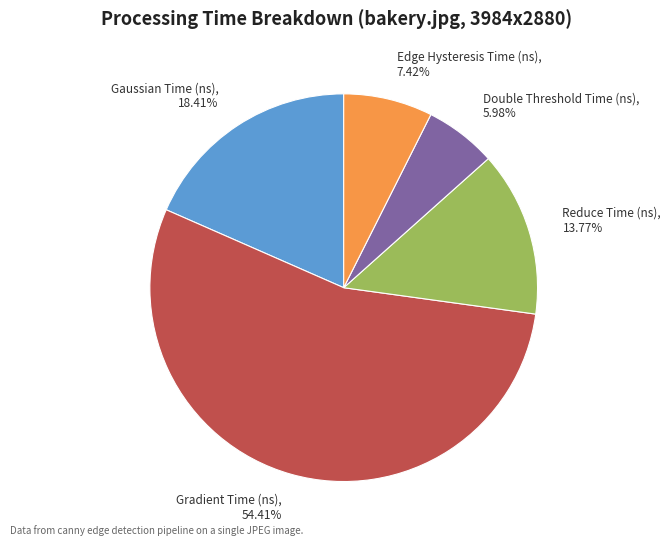

Combined, do Gaussian Time (ns) and Gradient Time (ns) account for over 50%?

Yes